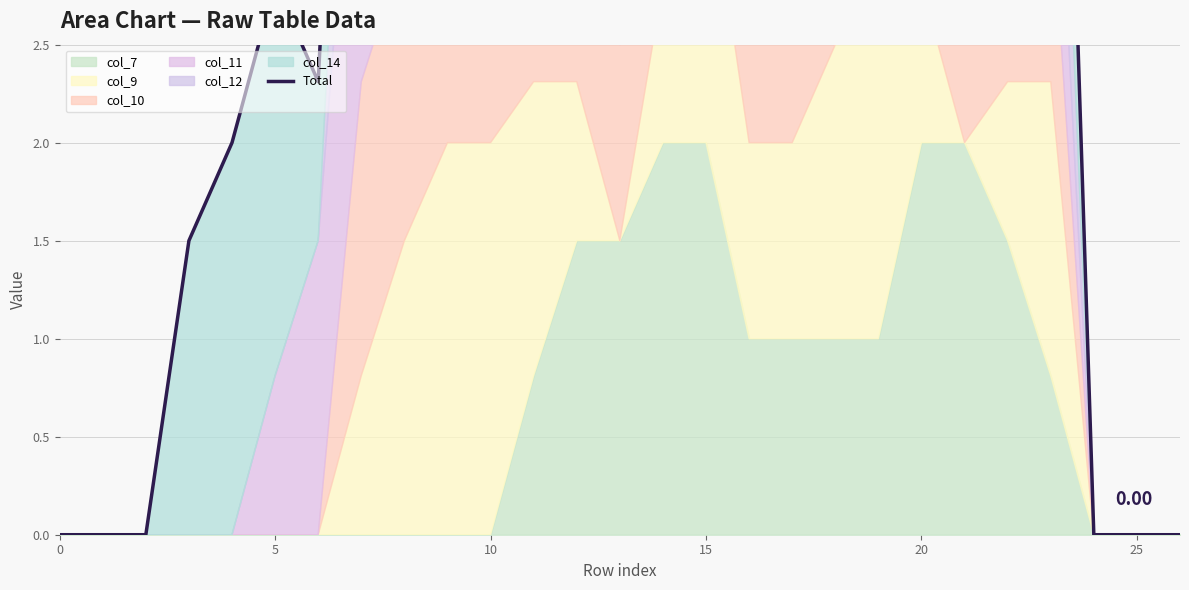

The chart shows a value of 2.5 at 22. True or false?

False